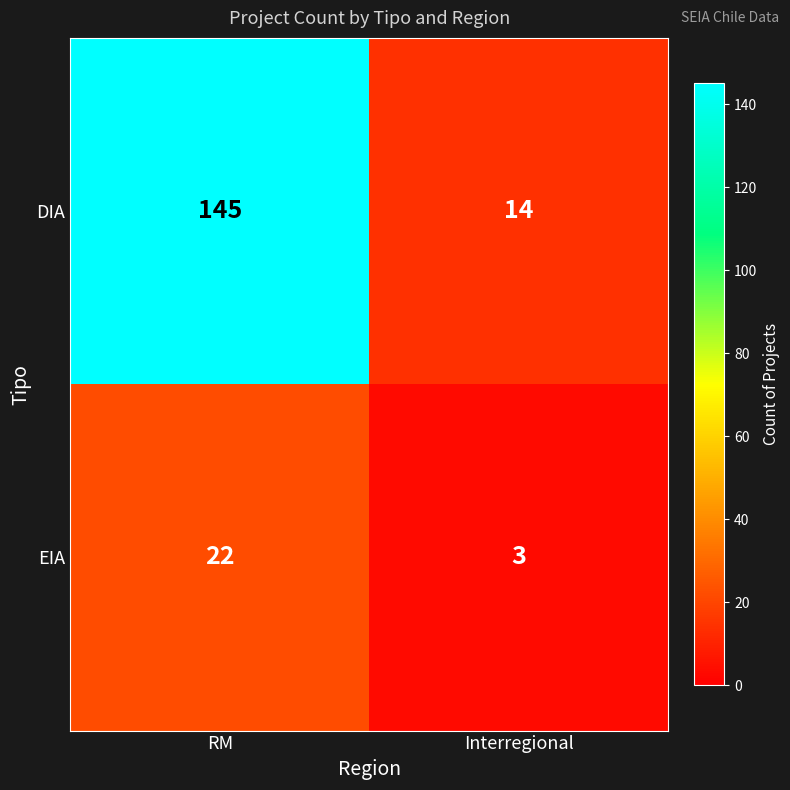

List the series in order of their peak value, highest first.

DIA, EIA